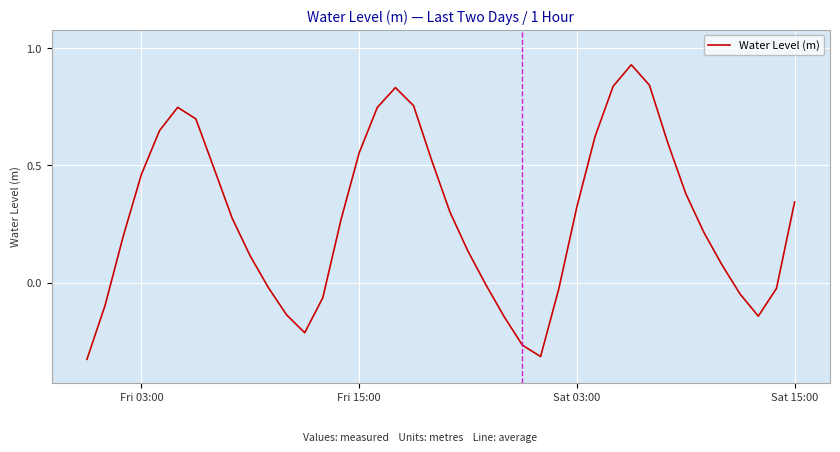

Does the chart display data point markers on the line(s)?

No